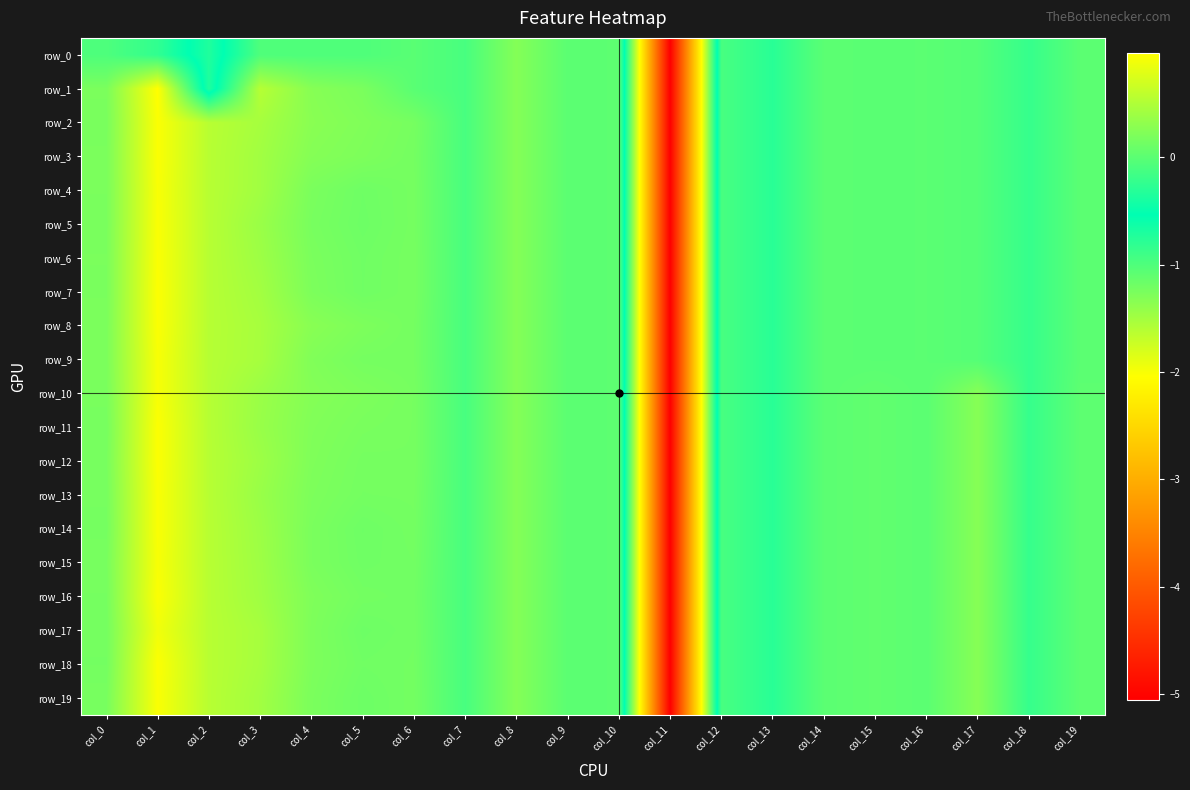

What is the average value of the row_9 series?

-0.1